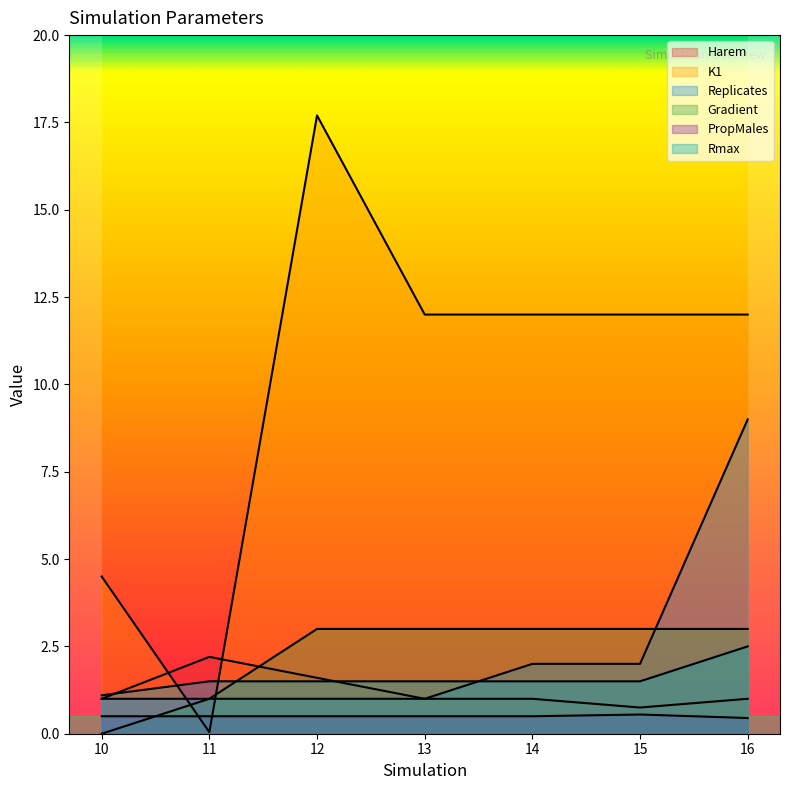

Reading right to left, list all the values displayed in this chart.

Harem: 16=1.0	15=0.8	14=1.0	13=1.0	12=1.6	11=2.2	10=1.0
K1: 16=12.0	15=12.0	14=12.0	13=12.0	12=17.7	11=0.0	10=4.5
Replicates: 16=9.0	15=2.0	14=2.0	13=1.0	12=1.0	11=1.0	10=1.0
Gradient: 16=3.0	15=3.0	14=3.0	13=3.0	12=3.0	11=1.0	10=0.0
PropMales: 16=0.5	15=0.6	14=0.5	13=0.5	12=0.5	11=0.5	10=0.5
Rmax: 16=2.5	15=1.5	14=1.5	13=1.5	12=1.5	11=1.5	10=1.1